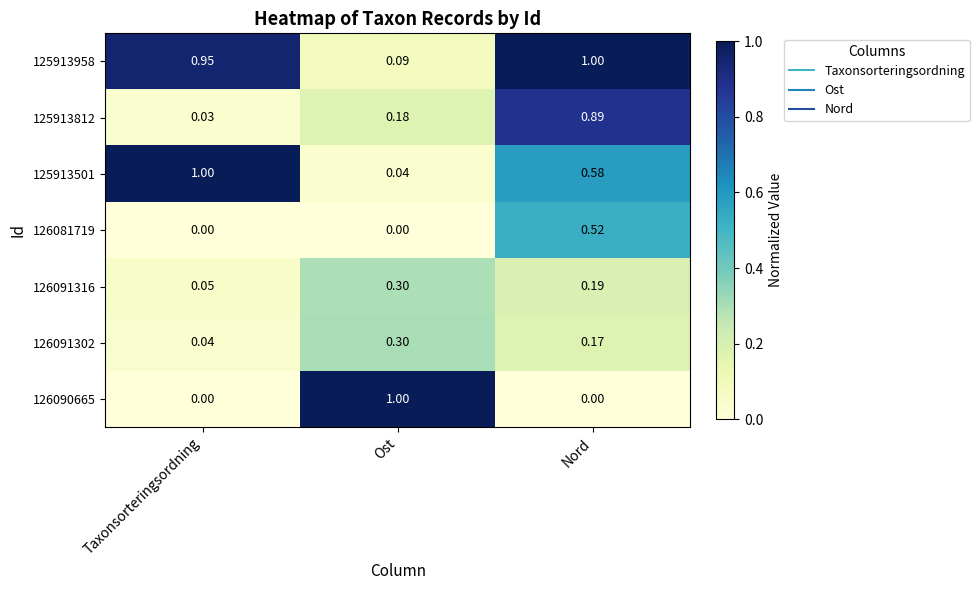

At which label is 126091316 closest to 0?

Taxonsorteringsordning